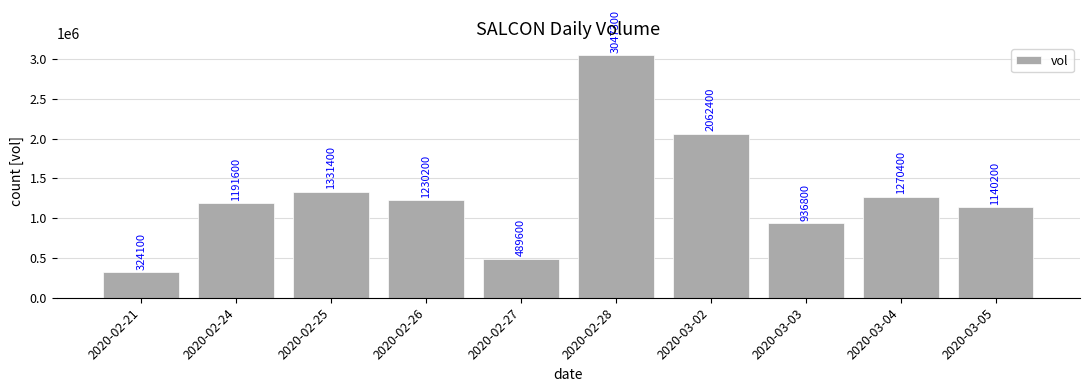

Are the bars grouped side by side (vs. stacked)?

No